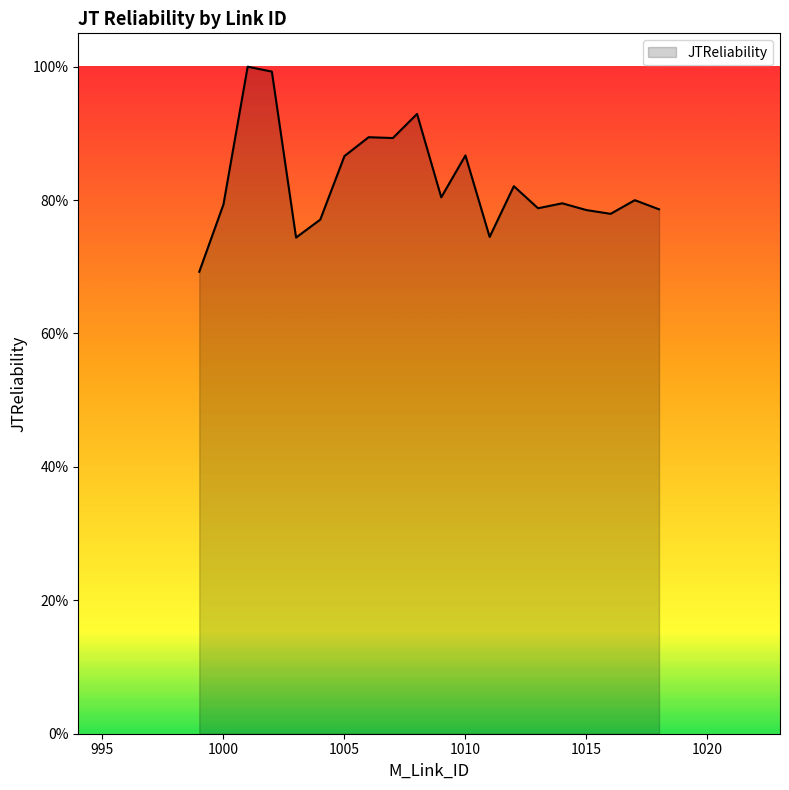

Does the chart display data point markers on the line(s)?

No